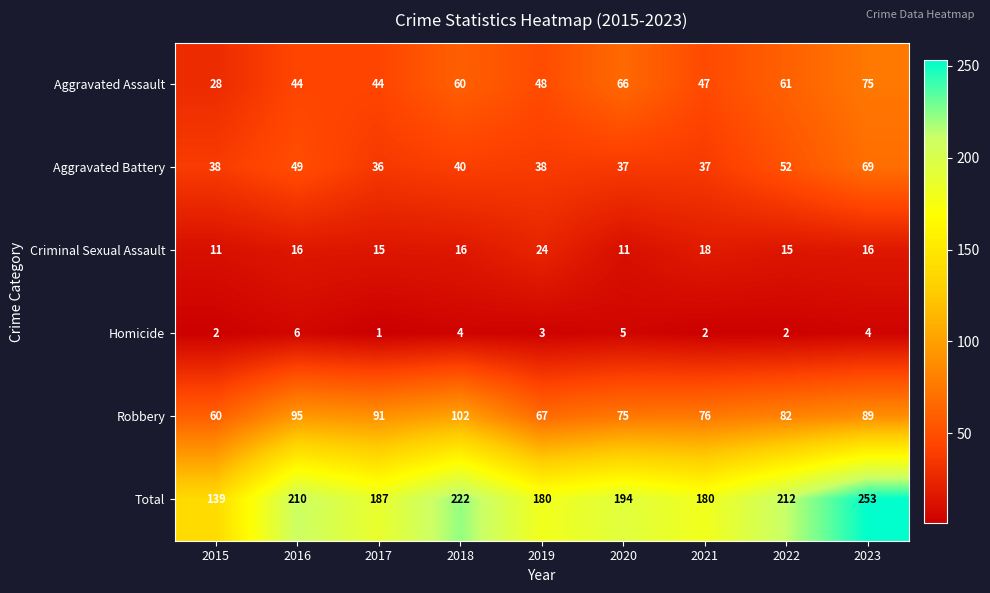

What is the difference between the maximum and minimum values in the Aggravated Battery series?

33